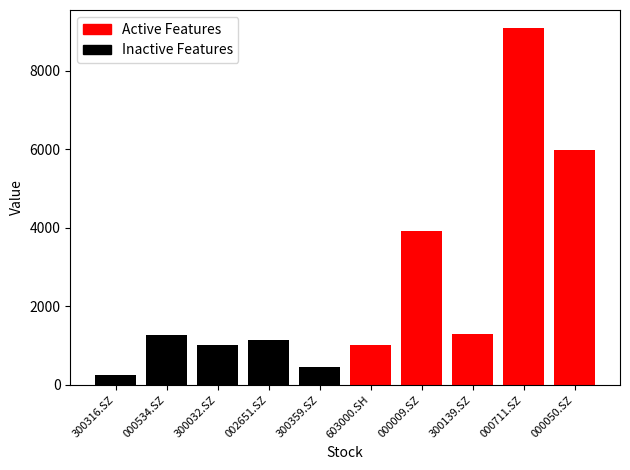

At which category does the chart reach its peak across all series?

000711.SZ